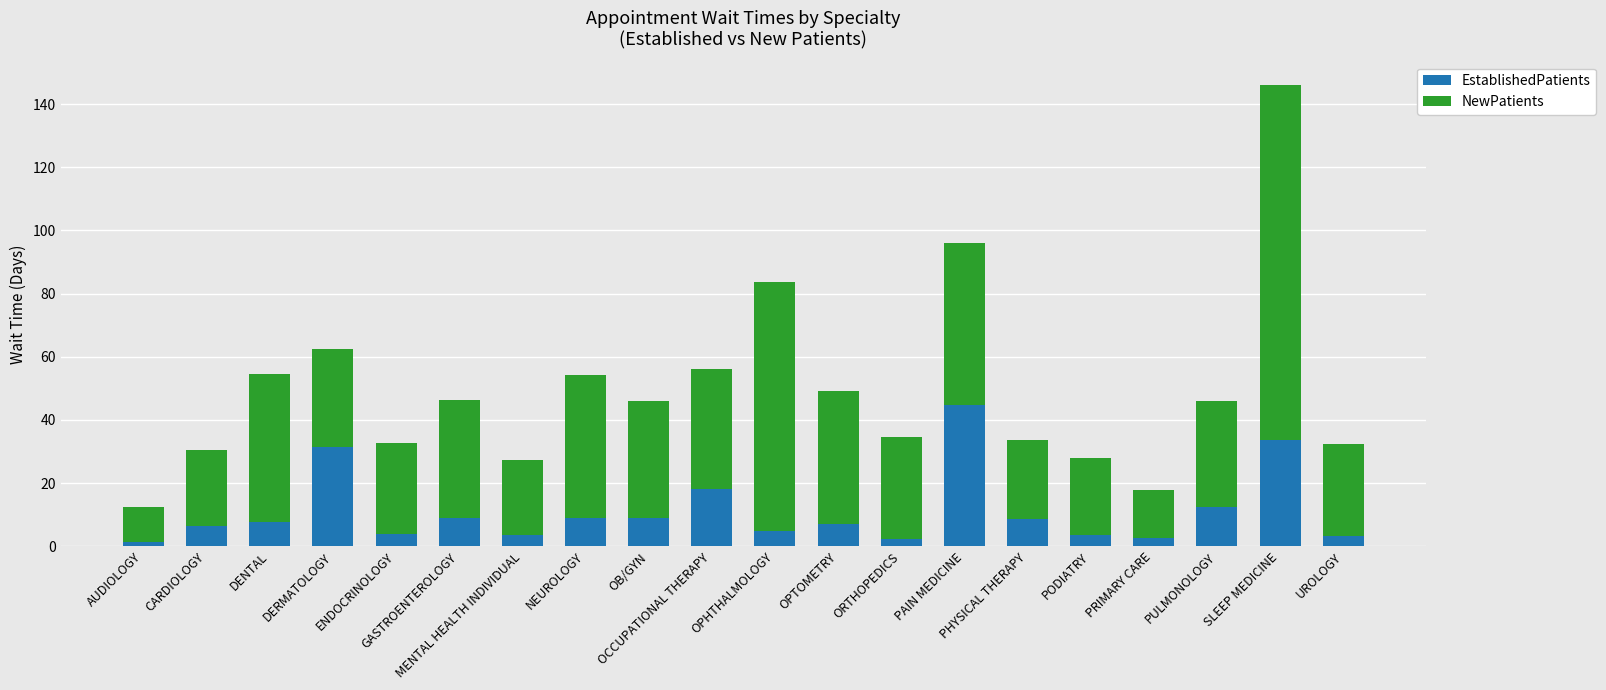

What is the difference between the maximum and minimum values in the EstablishedPatients series?

43.1